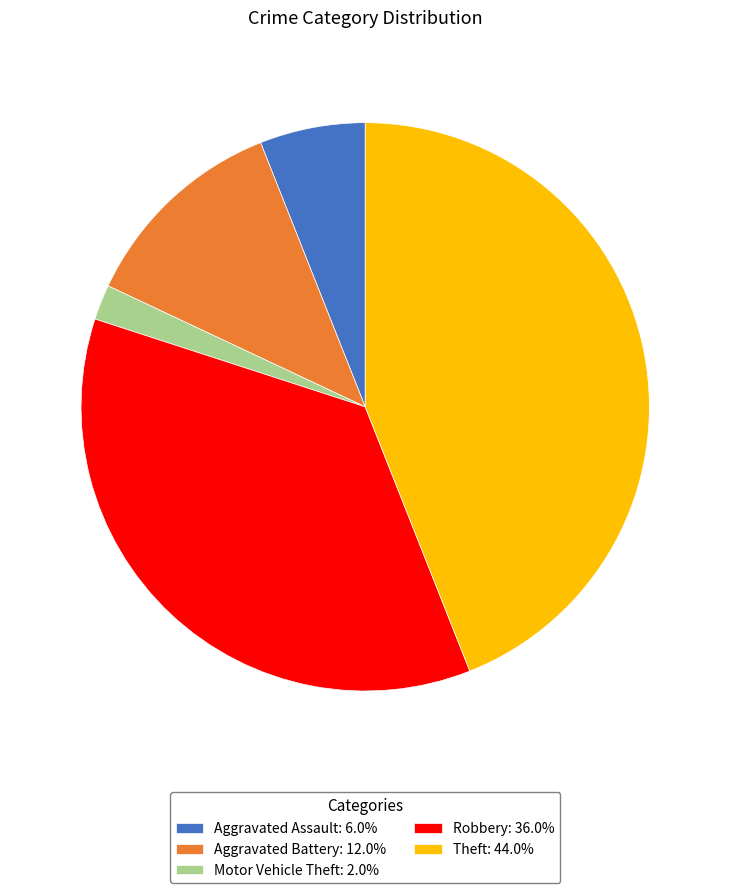

What is the ratio of the value at Aggravated Battery: 12.0% to the value at Motor Vehicle Theft: 2.0%?

6.0